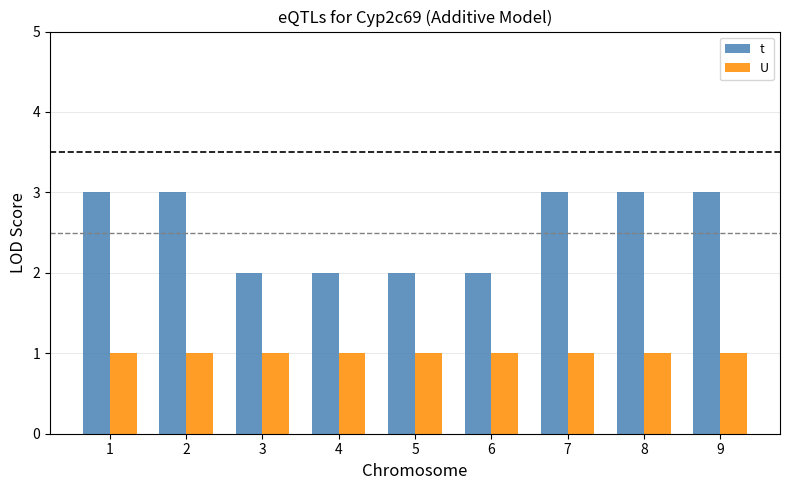

Is it true that t equals 2 at 6?

True